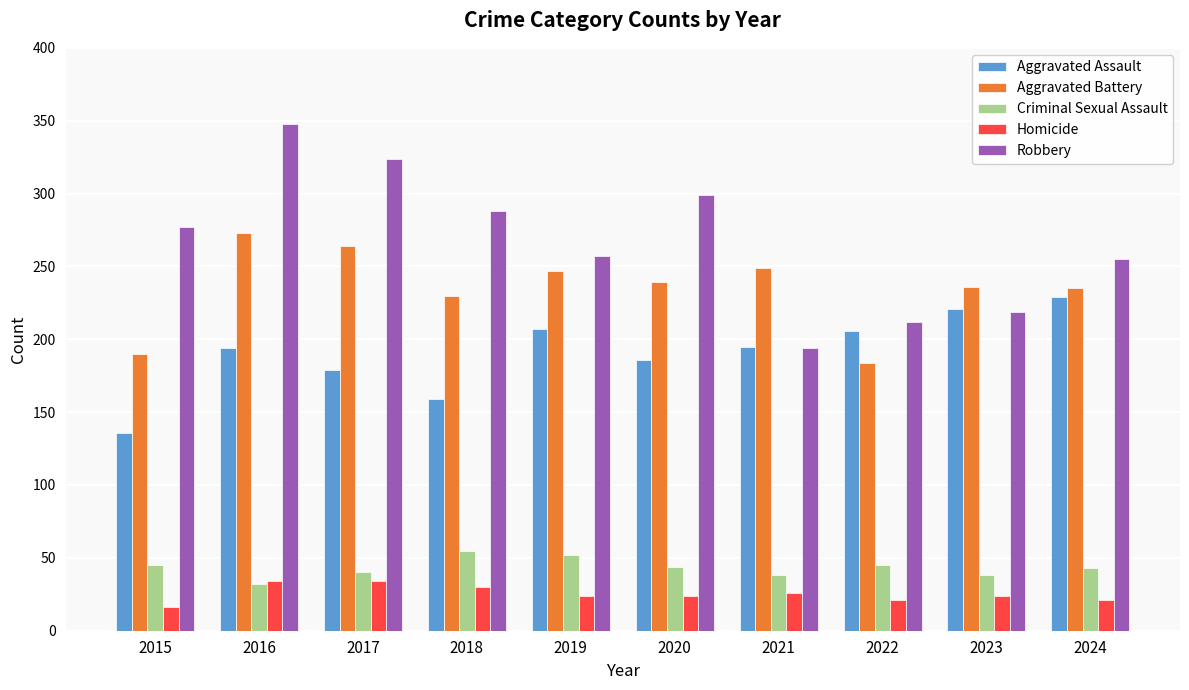

The value of Criminal Sexual Assault at 2018 is 55. True or false?

True